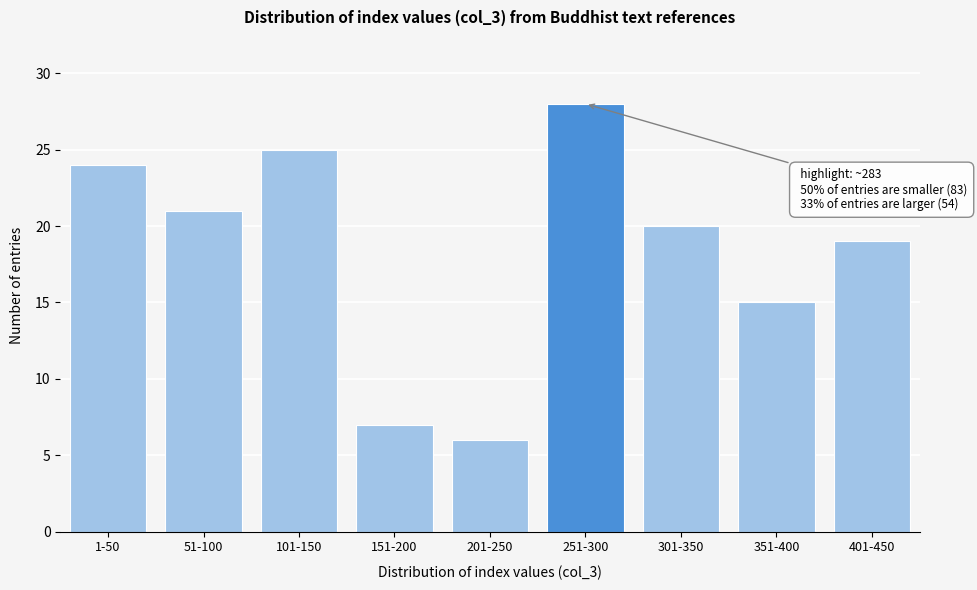

Reading right to left, list all the values displayed in this chart.

401-450=19	351-400=15	301-350=20	251-300=28	201-250=6	151-200=7	101-150=25	51-100=21	1-50=24